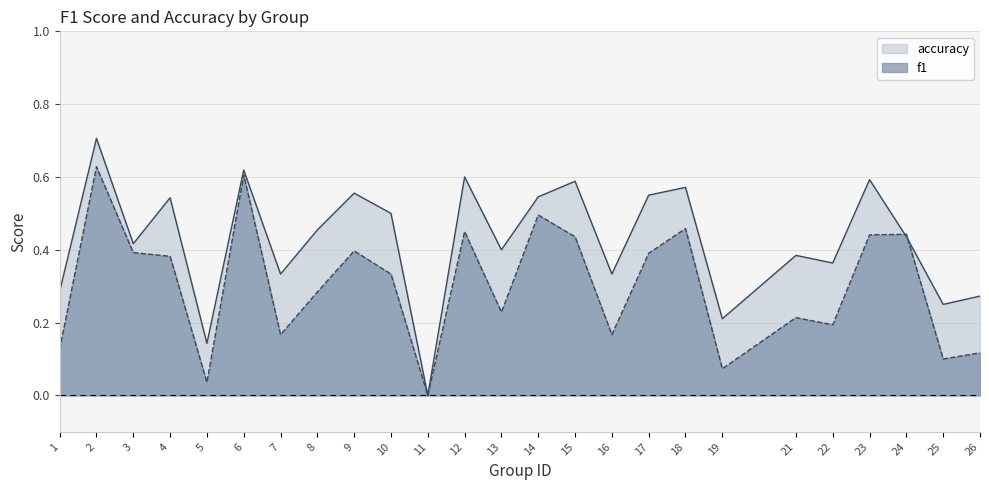

At 3, list the series in order from largest to smallest.

accuracy, f1